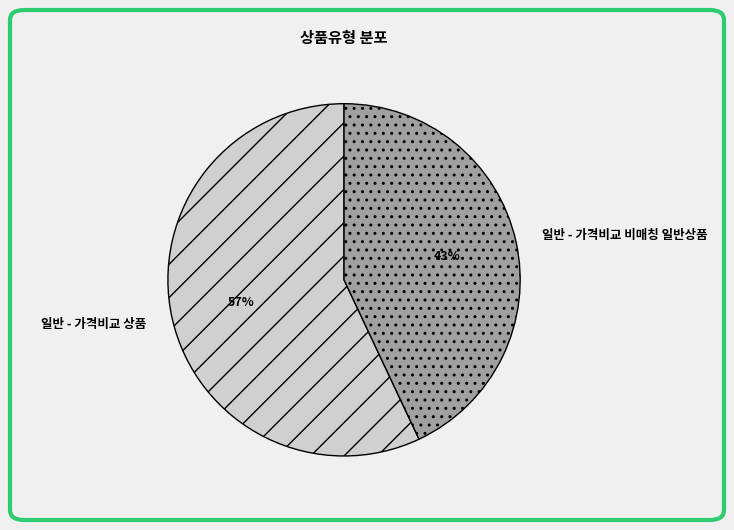

To the nearest percent, what is the difference between the largest and smallest slice percentages?

14%